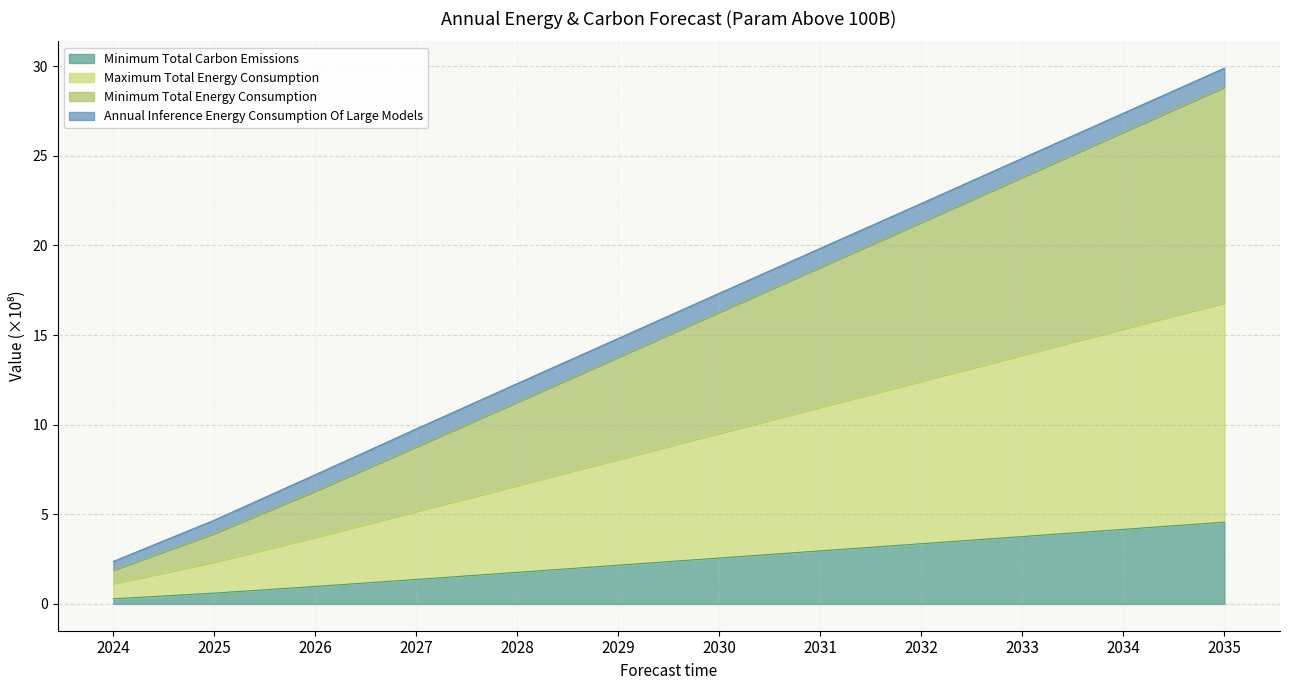

True or false: Minimum Total Carbon Emissions(t) and Minimum Total Energy Consumption(MWh) intersect in this chart.

False